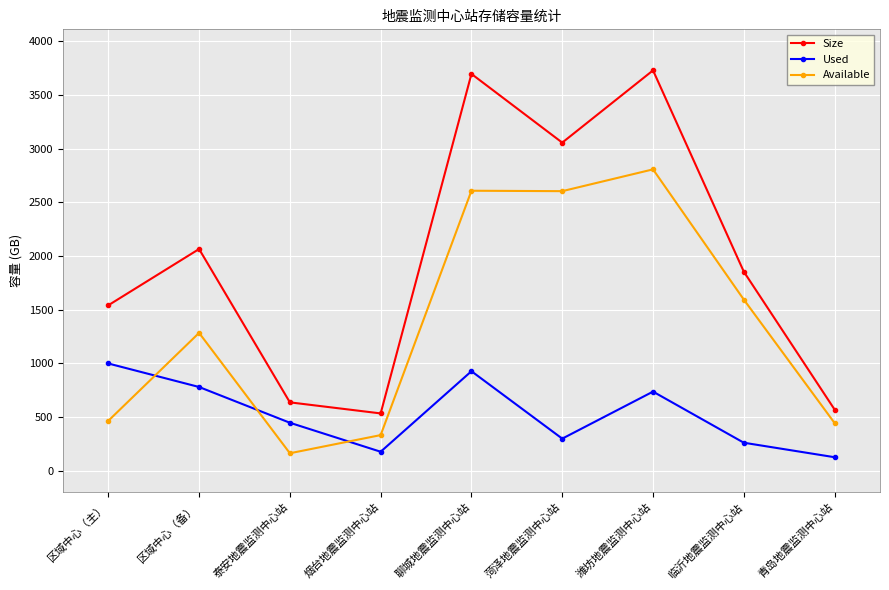

What is the maximum value shown in the chart?

3729